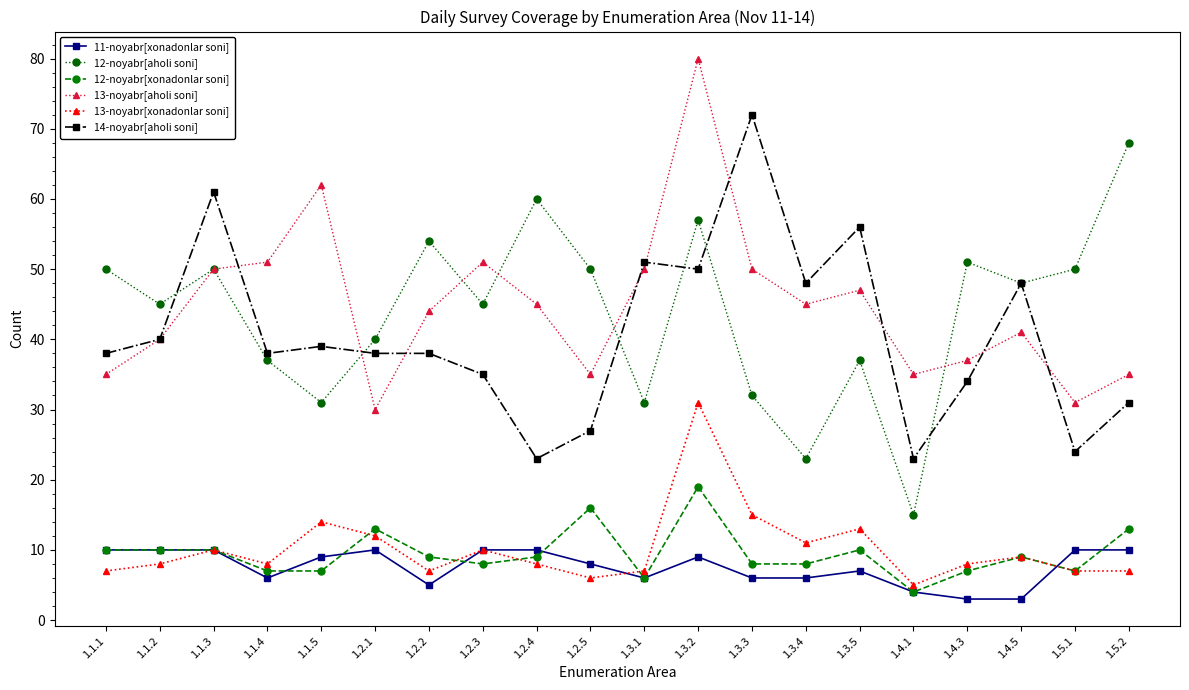

Read the 13-noyabr[aholi soni] value at 1.2.3, to the nearest 5.

50